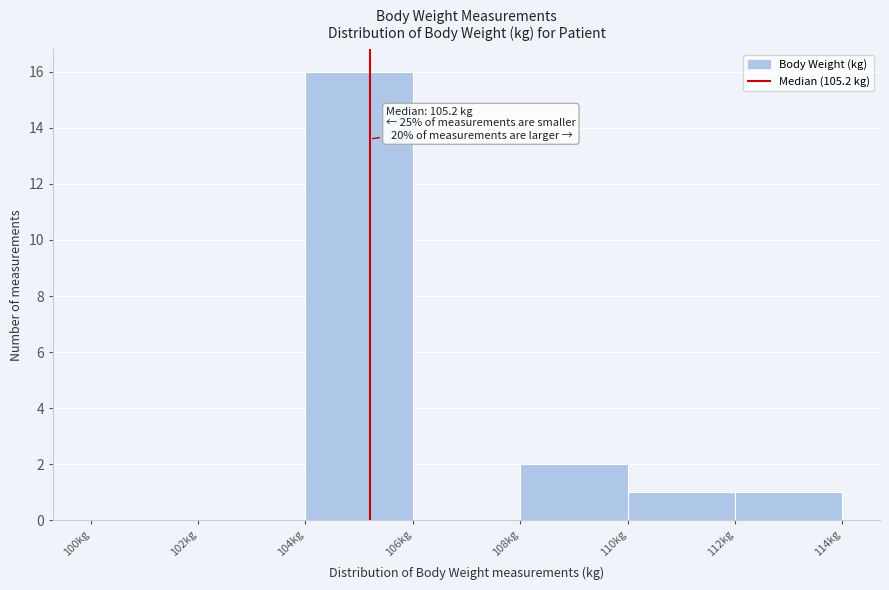

Over which range of the x-axis is the bar tallest?

104 to 106